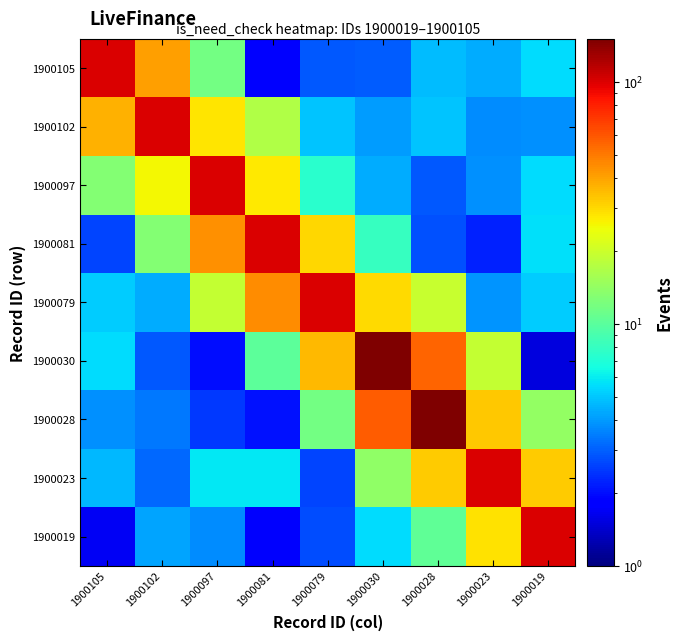

Reading right to left, what are all the values shown in this chart?

1900105: 1900019=5.5	1900023=4.4	1900028=4.8	1900030=3.0	1900079=2.9	1900081=1.8	1900097=11.6	1900102=40.6	1900105=100.0
1900102: 1900019=3.9	1900023=3.7	1900028=5.0	1900030=4.0	1900079=4.9	1900081=17.0	1900097=28.0	1900102=100.0	1900105=36.8
1900097: 1900019=5.6	1900023=3.8	1900028=2.9	1900030=4.4	1900079=7.4	1900081=27.7	1900097=100.0	1900102=25.6	1900105=13.0
1900081: 1900019=5.7	1900023=2.2	1900028=2.8	1900030=8.1	1900079=30.7	1900081=100.0	1900097=43.9	1900102=12.7	1900105=2.6
1900079: 1900019=5.1	1900023=3.9	1900028=19.5	1900030=29.7	1900079=100.0	1900081=45.1	1900097=19.2	1900102=4.4	1900105=5.1
1900030: 1900019=1.5	1900023=19.1	1900028=55.5	1900030=150.0	1900079=35.7	1900081=10.2	1900097=2.0	1900102=2.9	1900105=5.5
1900028: 1900019=14.3	1900023=33.1	1900028=150.0	1900030=58.6	1900079=11.7	1900081=2.0	1900097=2.5	1900102=3.4	1900105=3.8
1900023: 1900019=32.1	1900023=100.0	1900028=32.5	1900030=14.0	1900079=2.6	1900081=5.8	1900097=5.9	1900102=3.1	1900105=4.7
1900019: 1900019=100.0	1900023=28.6	1900028=10.4	1900030=5.6	1900079=2.8	1900081=1.7	1900097=3.8	1900102=4.2	1900105=1.7